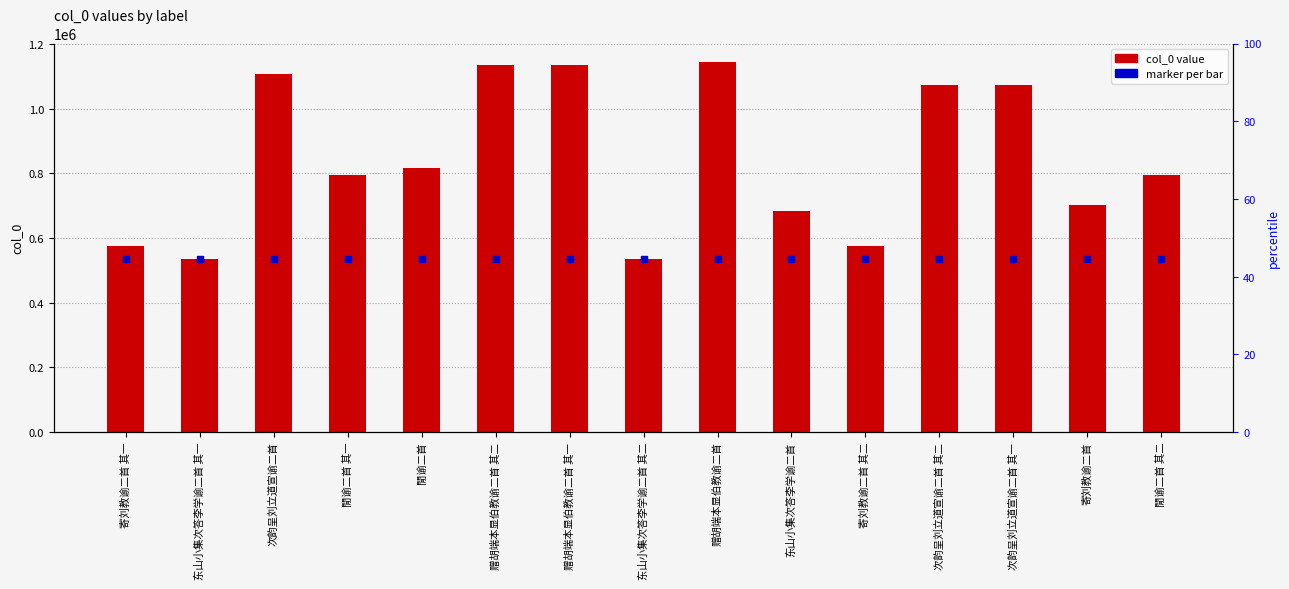

At how many categories does at least one series exceed 687552?

10